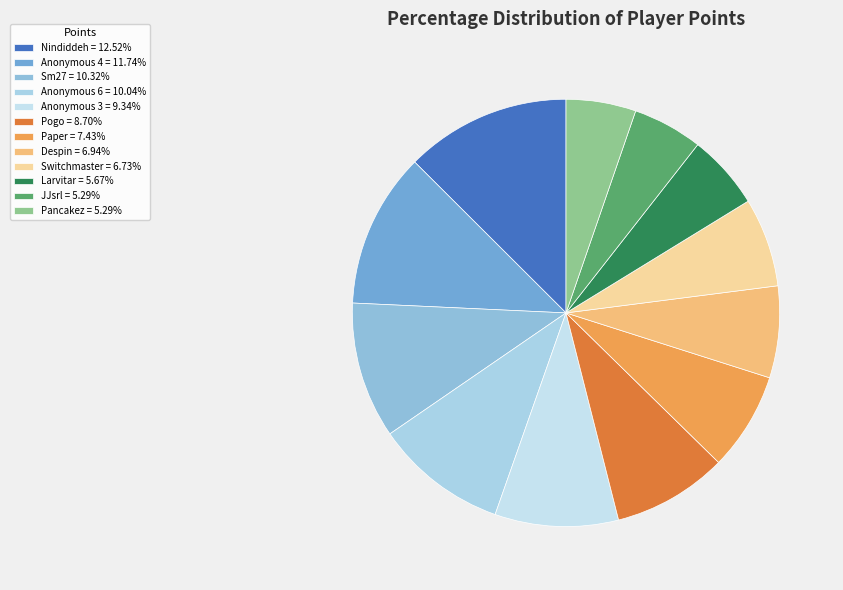

How many slices are in this pie chart?

12